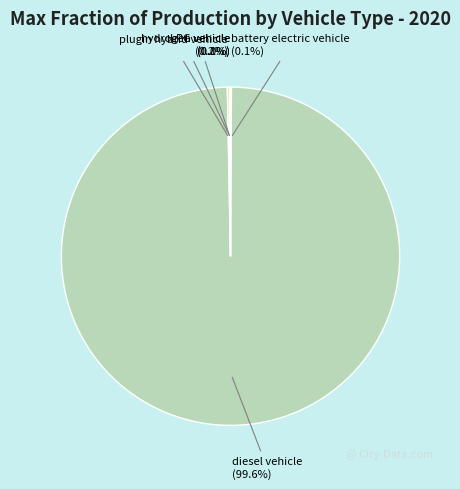

To the nearest percent, what is the average slice percentage?

20%